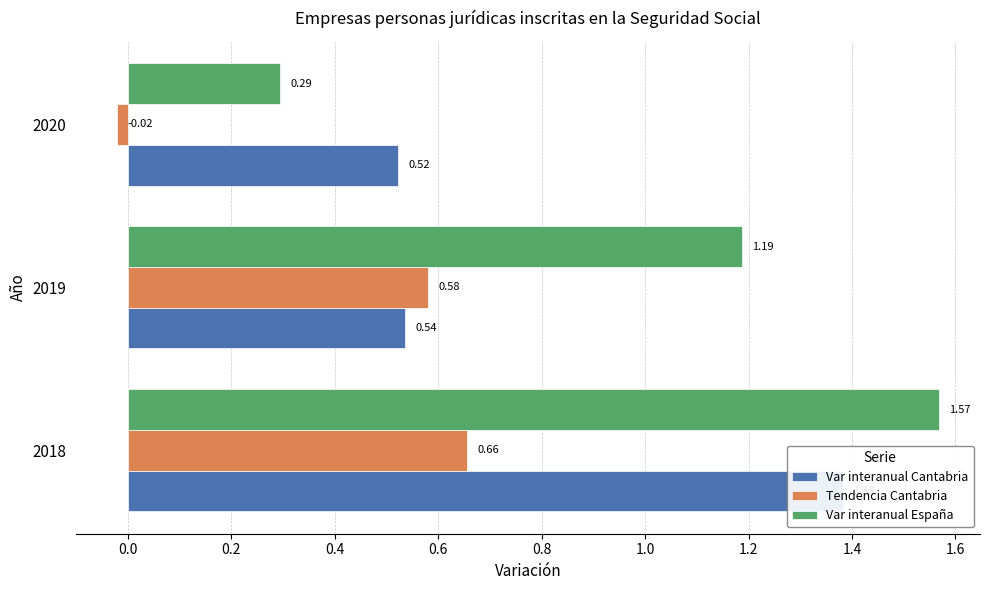

What is the lowest value of the Var interanual Cantabria series?

0.5